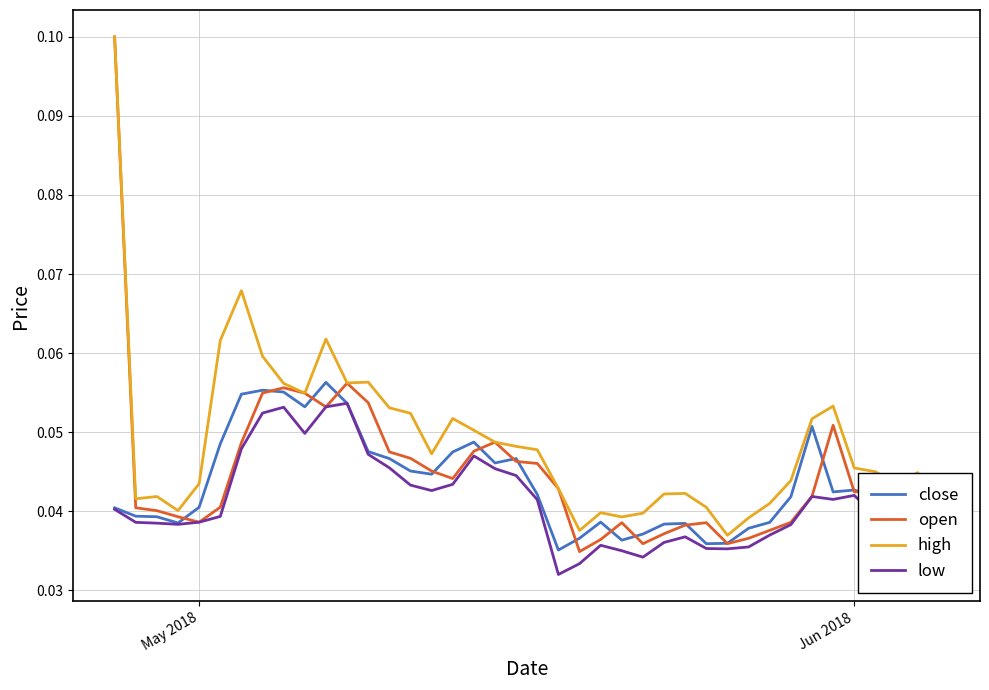

List the series in order of their overall mean, highest first.

high, open, close, low